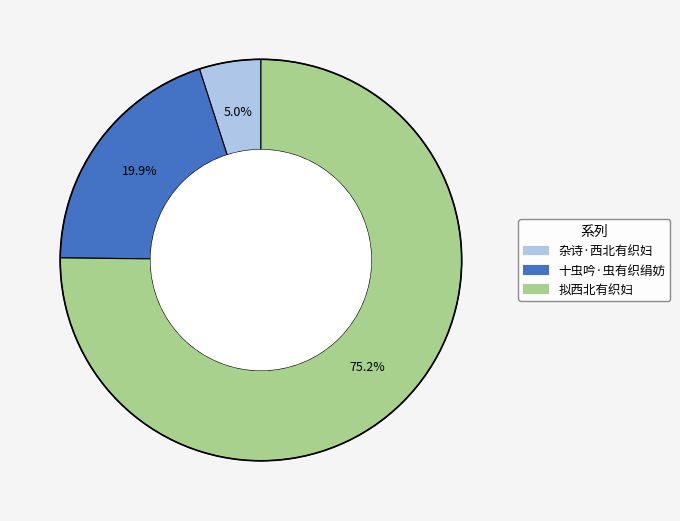

What is the majority slice?

拟西北有织妇